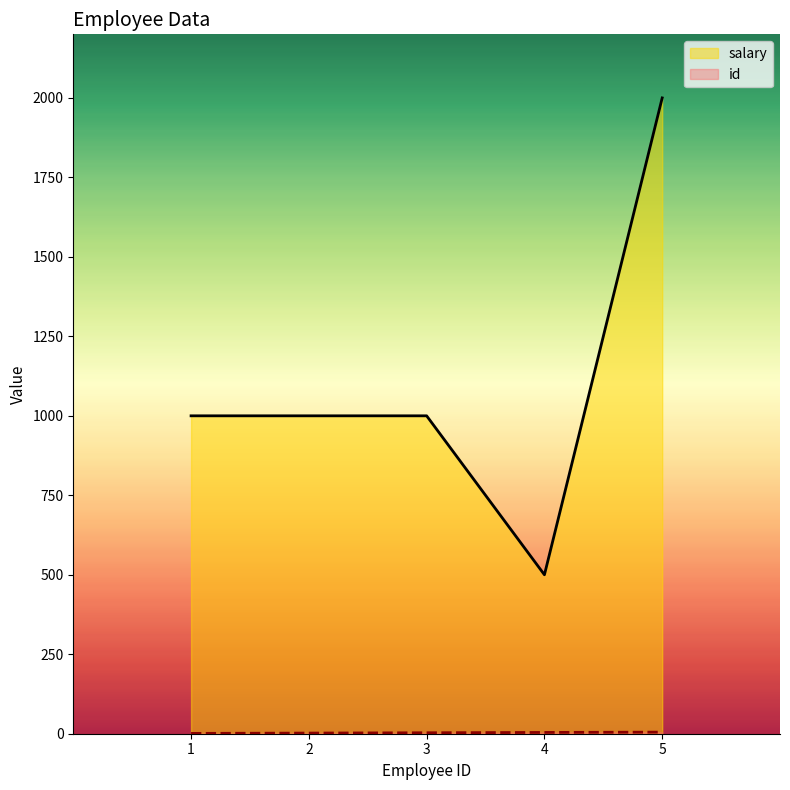

Which series has the largest range (max minus min)?

salary